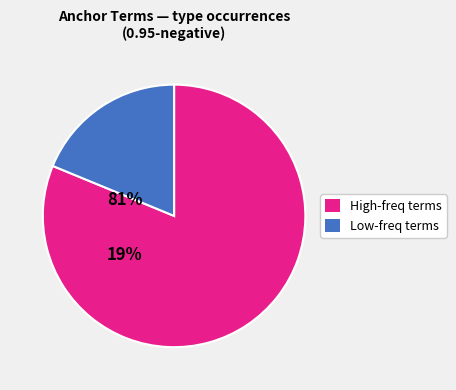

Do High-freq terms and Low-freq terms together represent more than half of the pie?

Yes